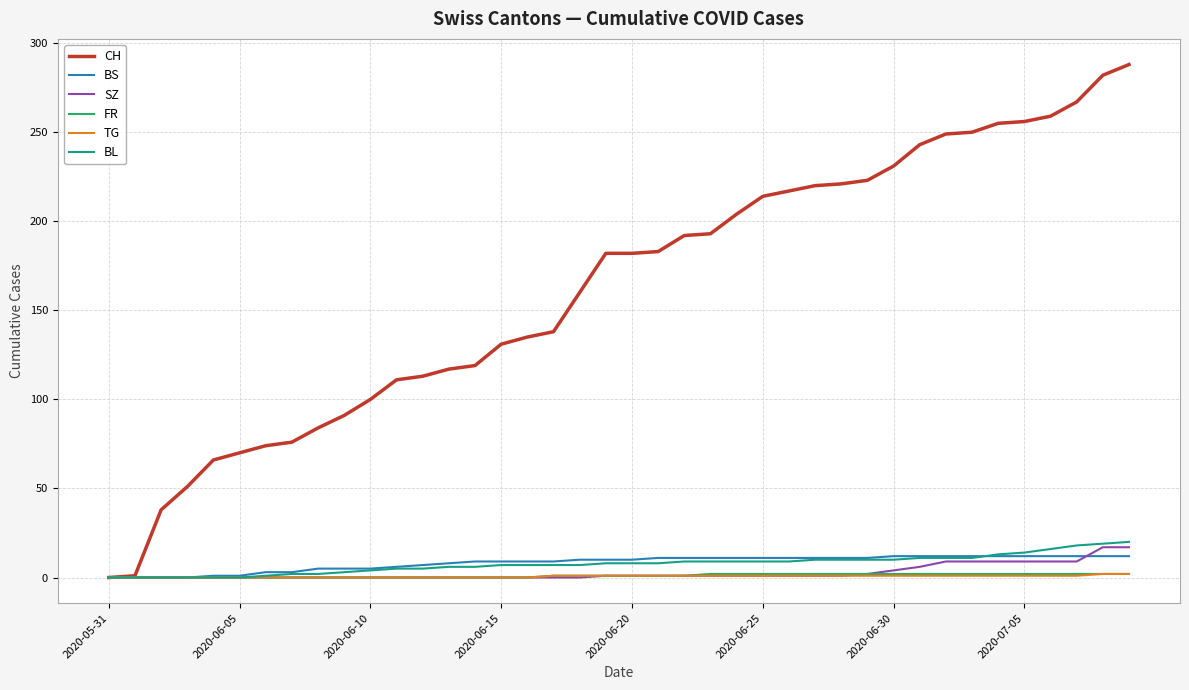

What is the maximum value for CH?

288